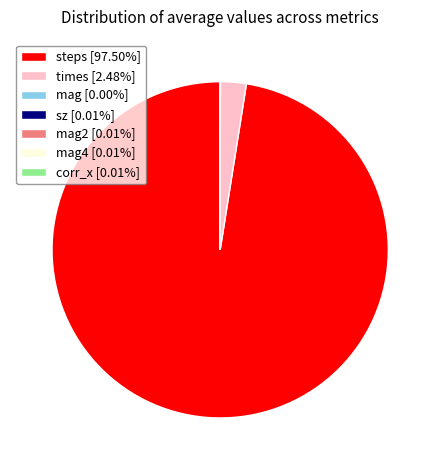

Does steps [97.50%] account for over 50% of the chart?

Yes